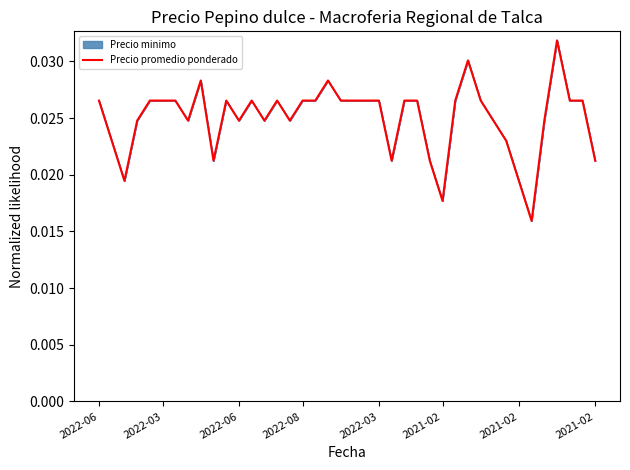

How many interior local valleys (lower than both neighbors) does the data have?

9